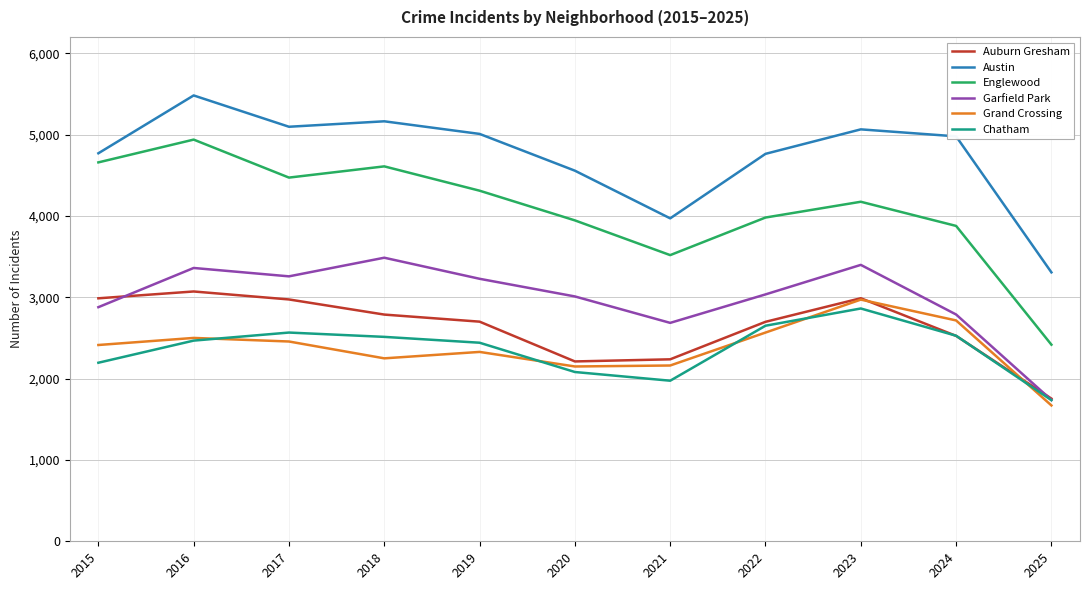

The value of Austin at 2019 is 1601. True or false?

False